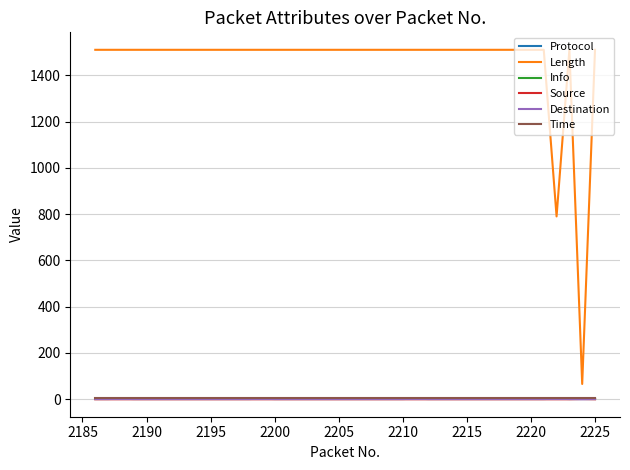

Which series has the largest total across all categories?

Length